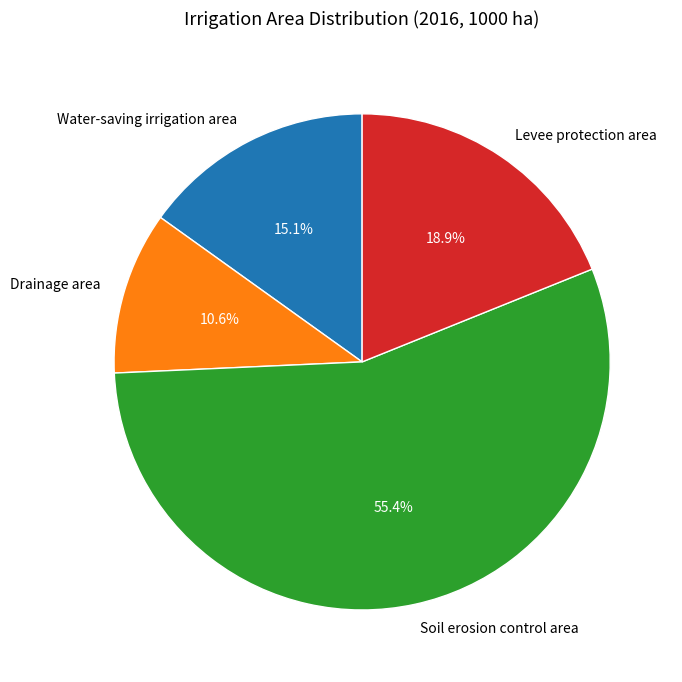

Approximately how many times larger is the value at Drainage area compared to Water-saving irrigation area?

0.7